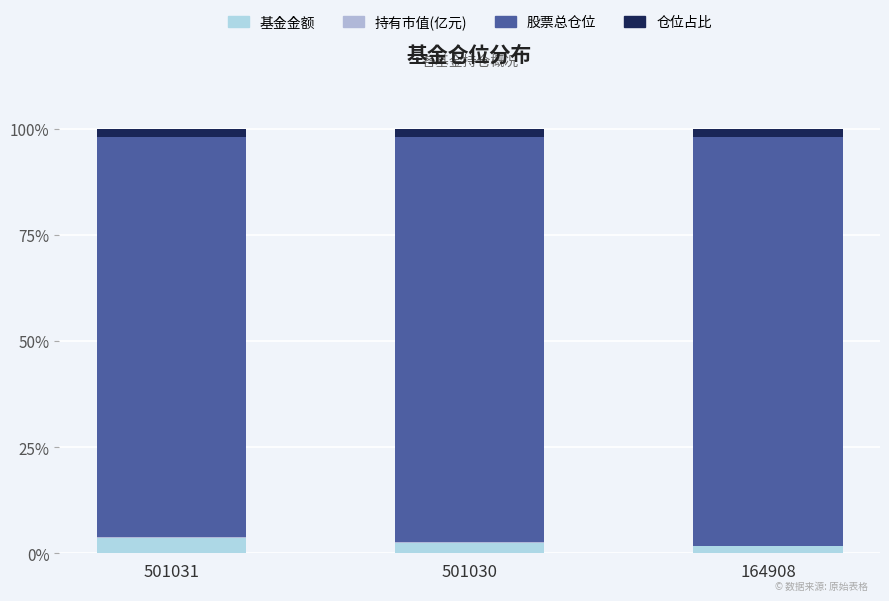

Rank the categories by 持有市值(亿元) value from lowest to highest.

164908, 501030, 501031